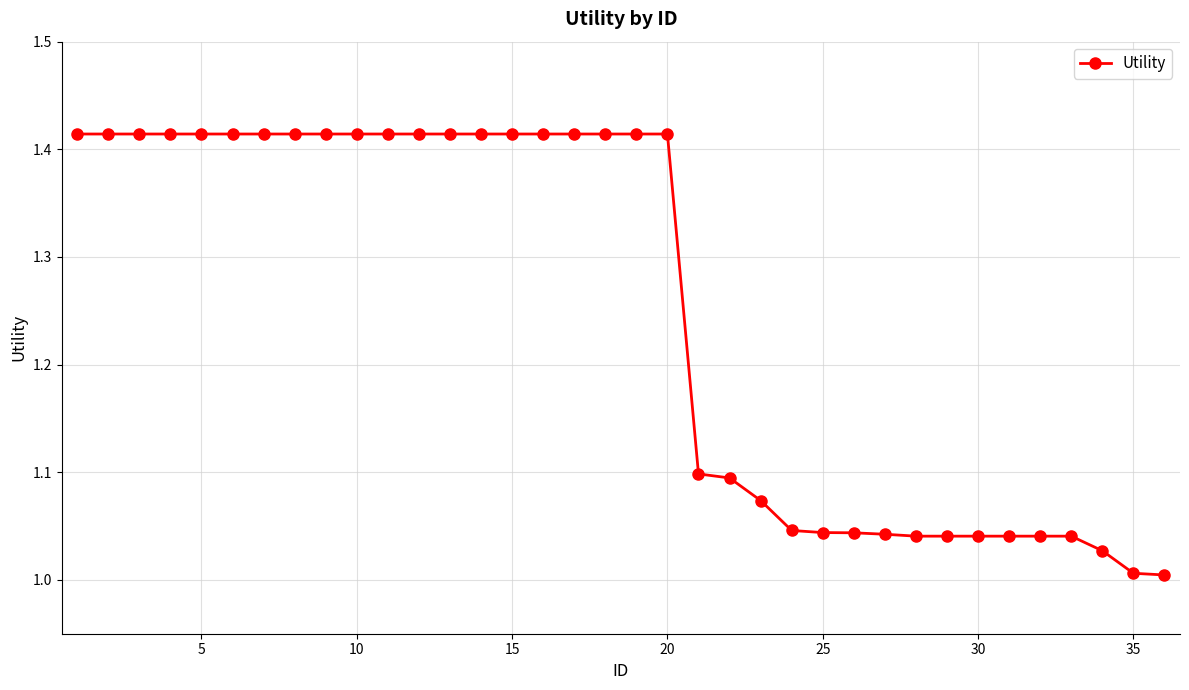

Does the chart display data point markers on the line(s)?

Yes